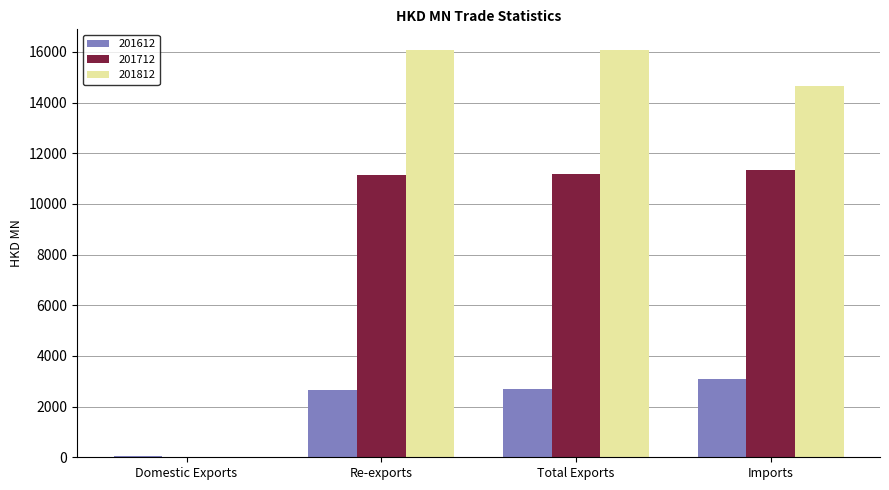

What is the greatest value displayed?

16084.3